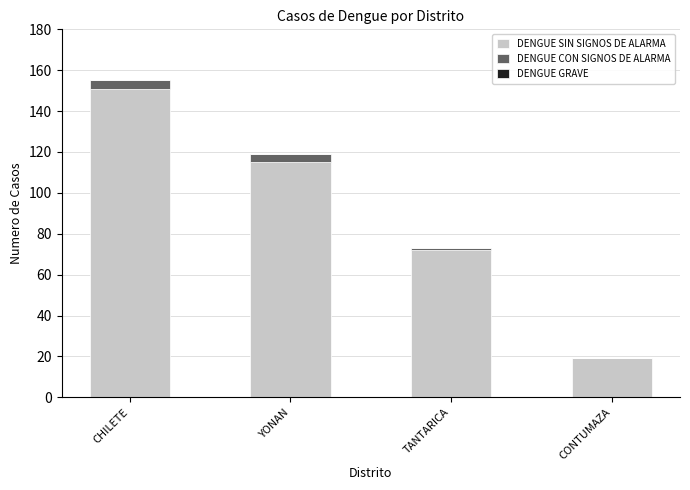

What is the total value across all series at YONAN?

119